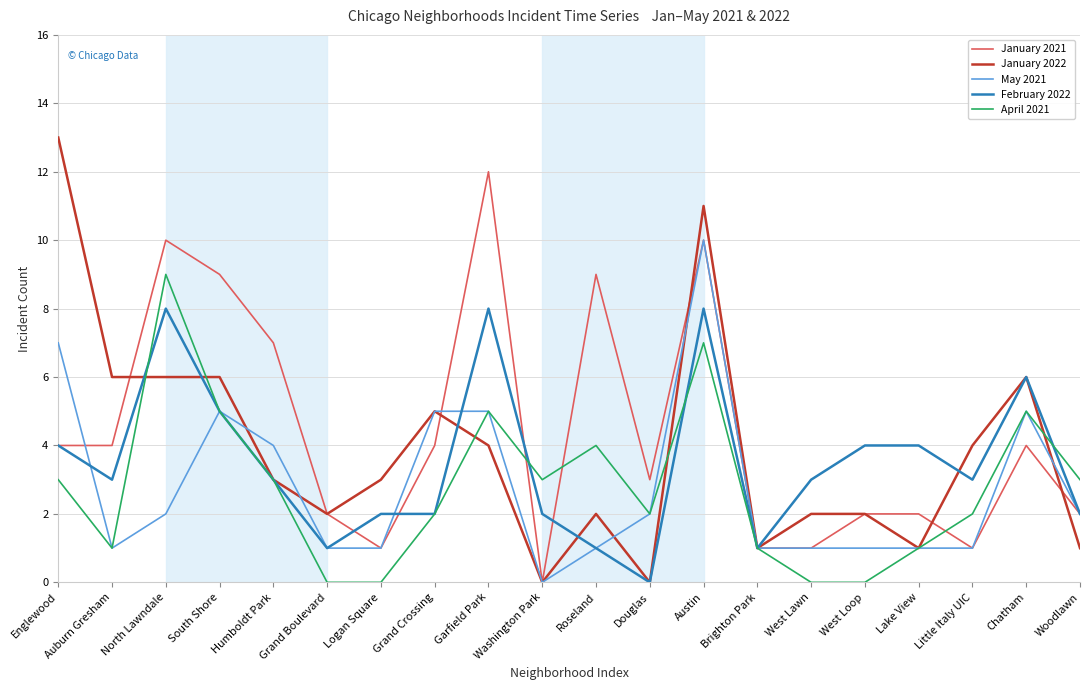

True or false: February 2022 has a value of 1 at Grand Boulevard.

True